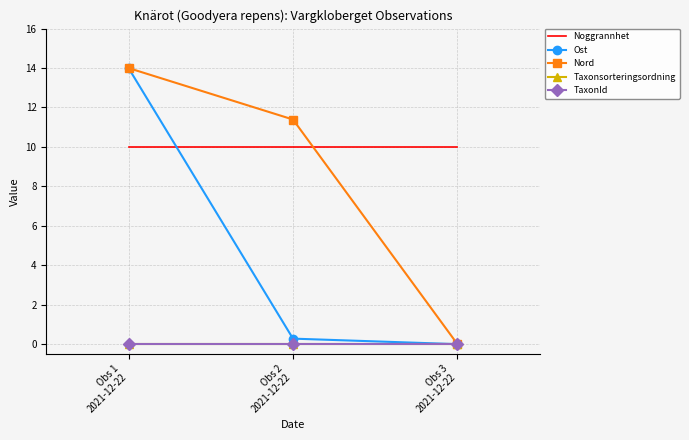

What is the label of the 3rd point from the right?

Obs 1
2021-12-22